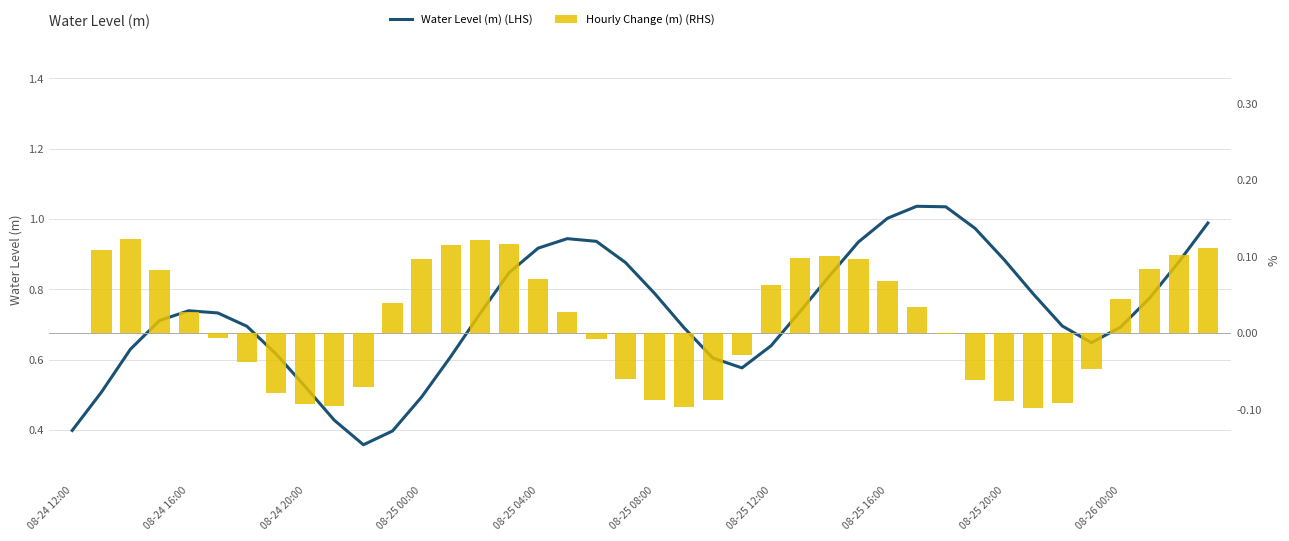

How many values in the Hourly Change (m) (RHS) series exceed 0?

21